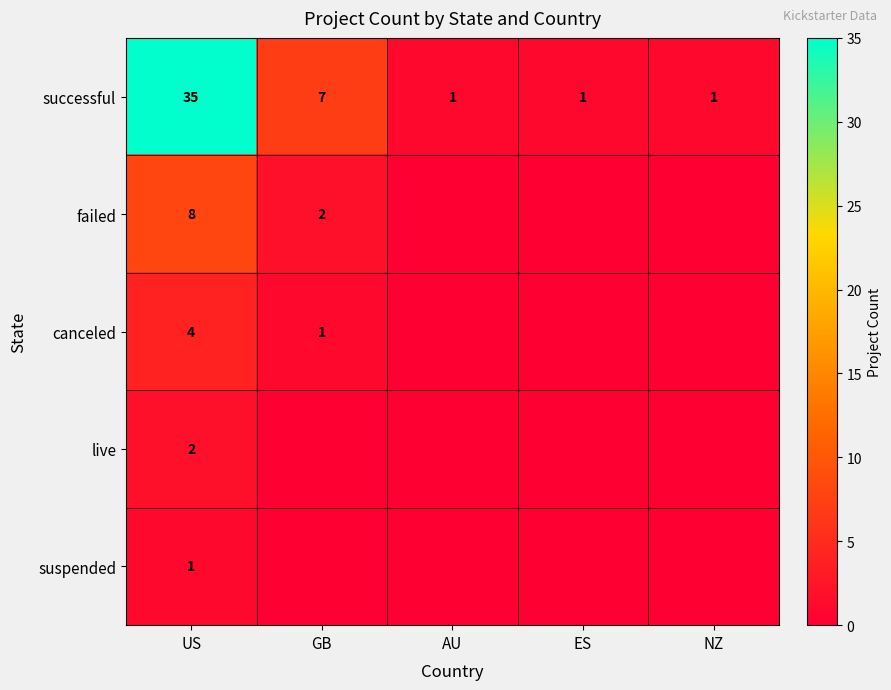

What is the total value across all series at US?

50